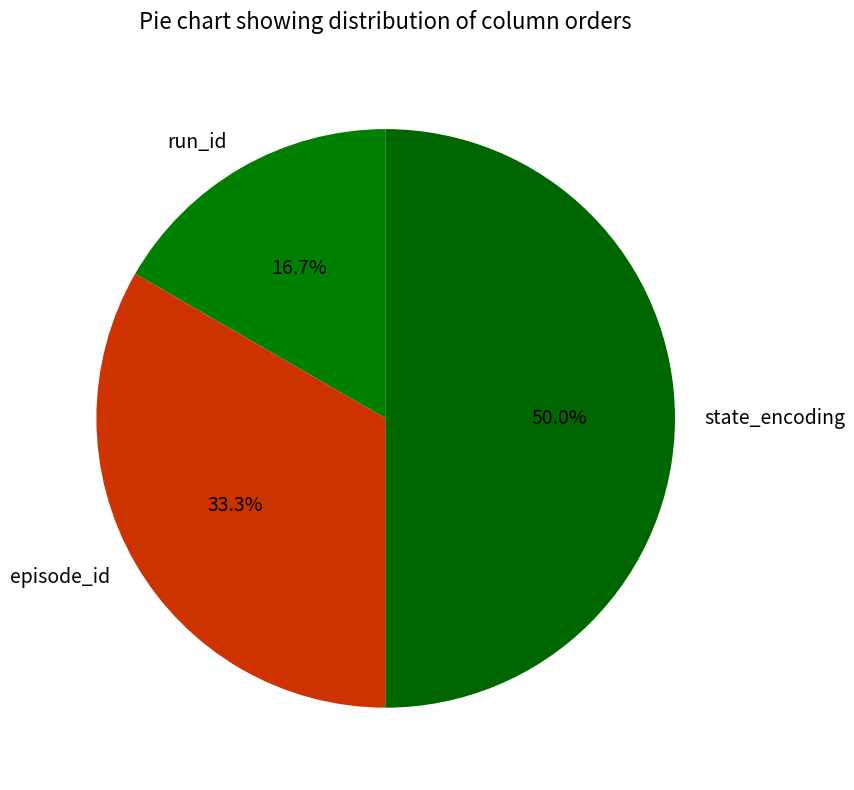

What is the total percentage of run_id and episode_id?

50.0%